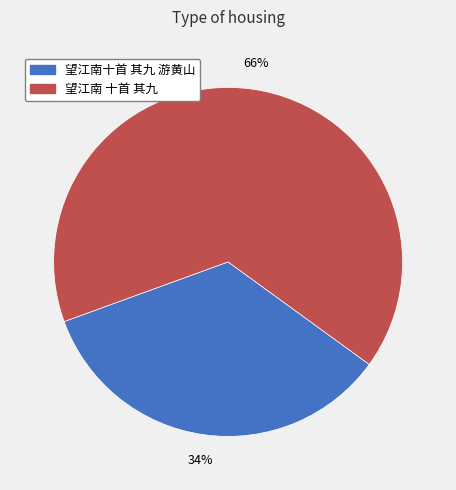

Between 望江南十首 其九 游黄山 and 望江南 十首 其九, which is larger?

望江南 十首 其九